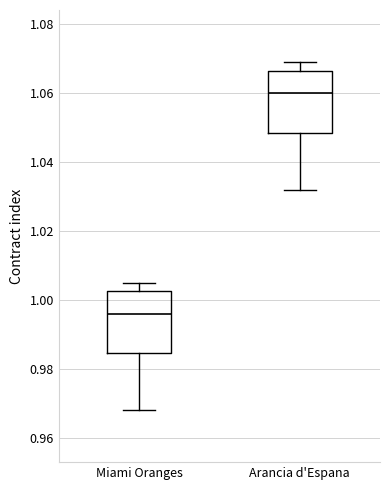

Which box has the lowest median line?

Miami Oranges